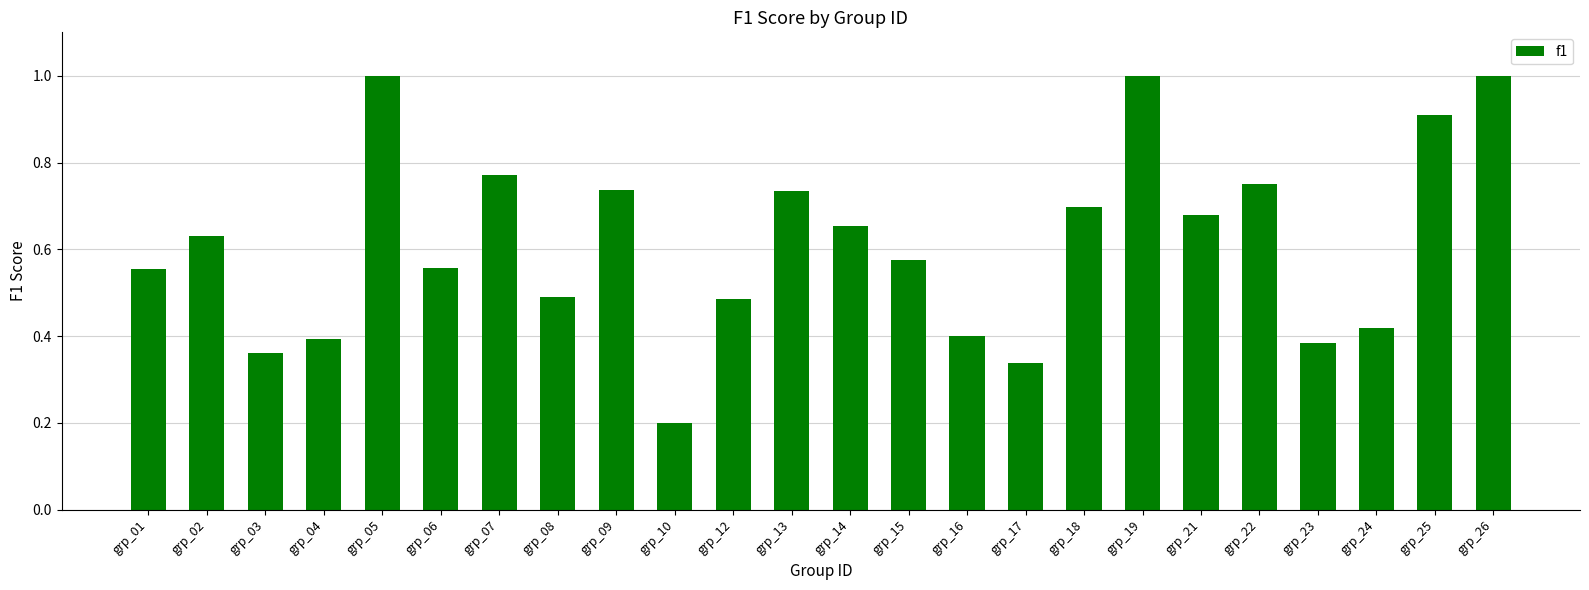

At which label is the value closest to 0?

grp_10